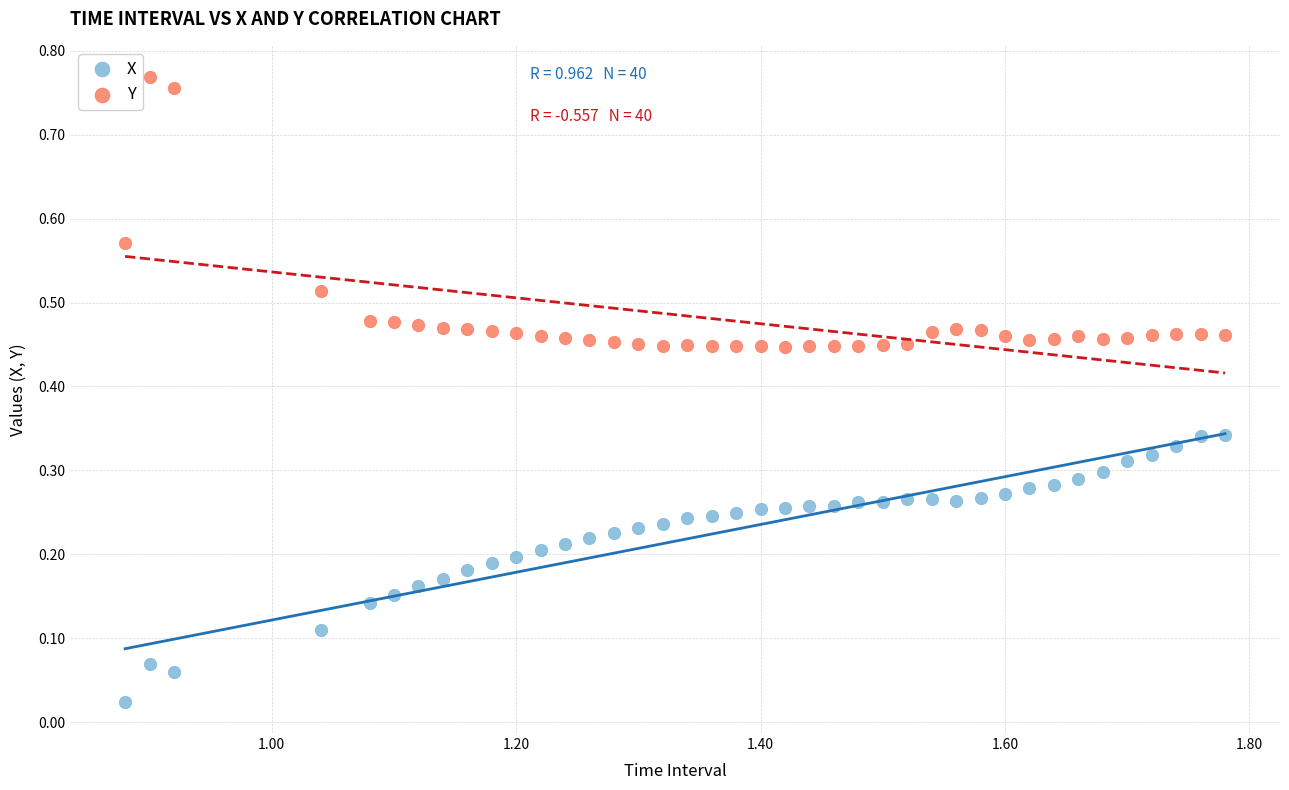

Which series contains the lowest Y value?

X